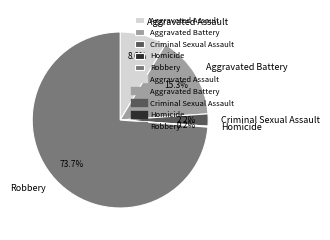

Which category has the biggest portion of the pie?

Robbery